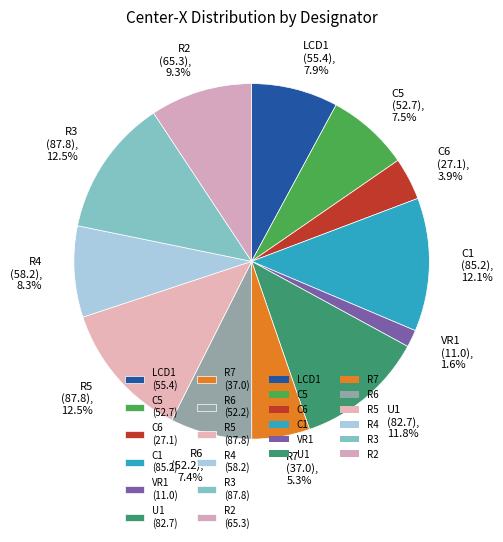

What percentage do LCD1 and C5 together represent?

15.4%